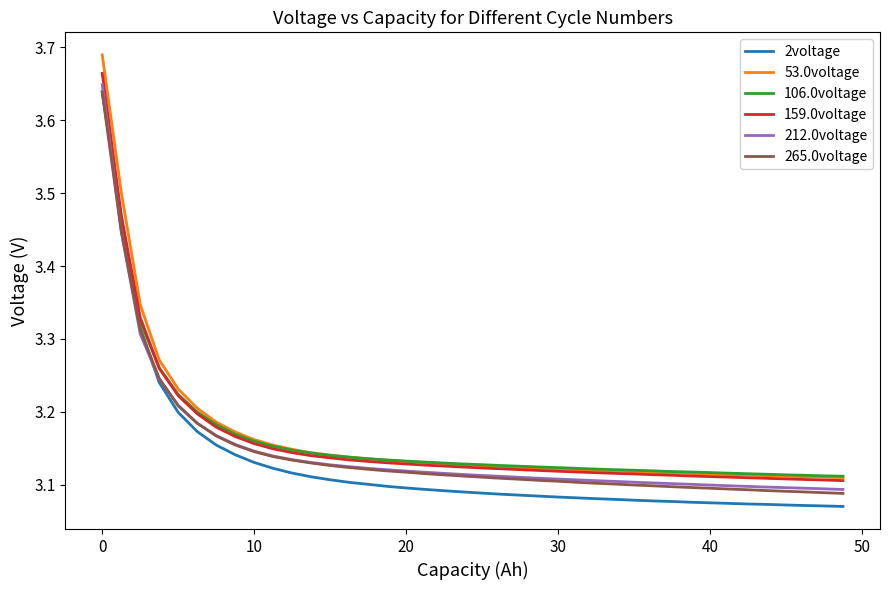

True or false: 265.0voltage and 53.0voltage intersect in this chart.

False